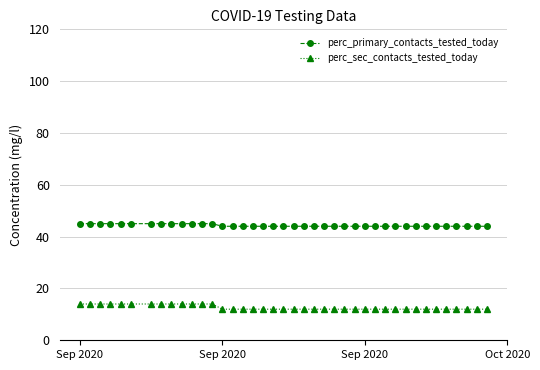

What is the average value of the perc_sec_contacts_tested_today series?

13